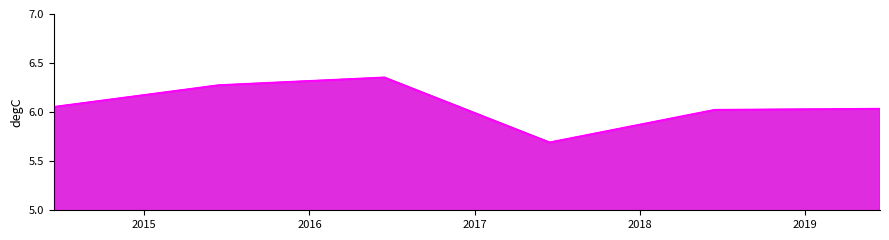

The value at 2019-06-15 is 3.9. True or false?

False